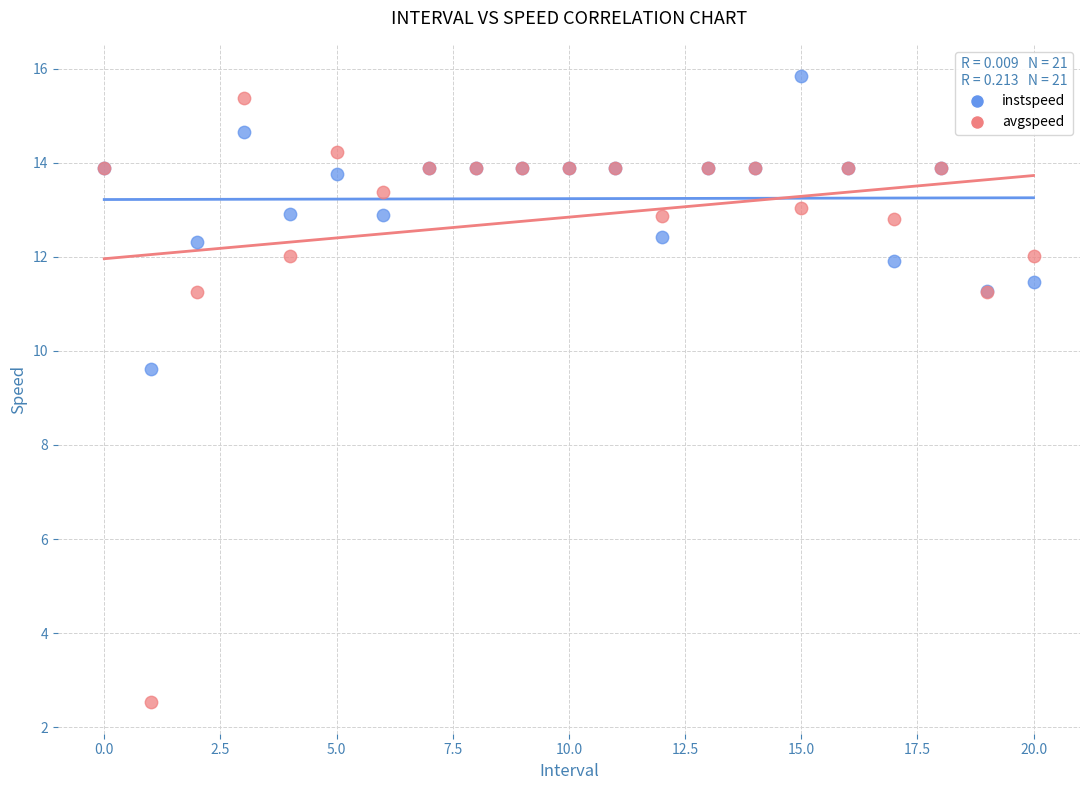

What are all the series names shown in the legend?

instspeed, avgspeed